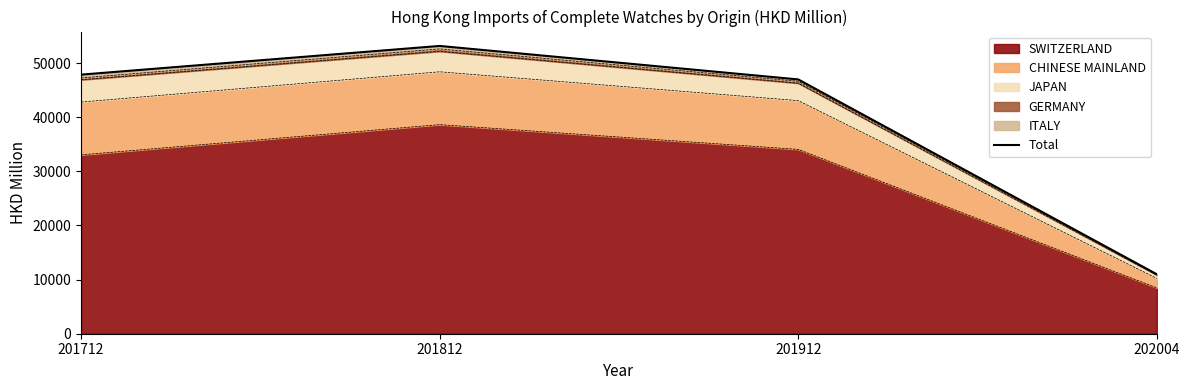

What is the sum of the values at 201812 and 201912?

100152.3